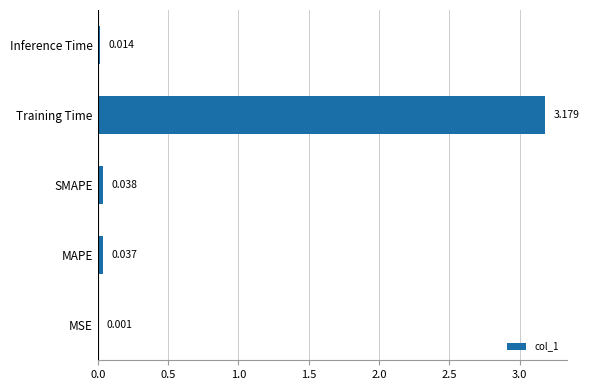

Which has a higher value, Training Time or MAPE?

Training Time